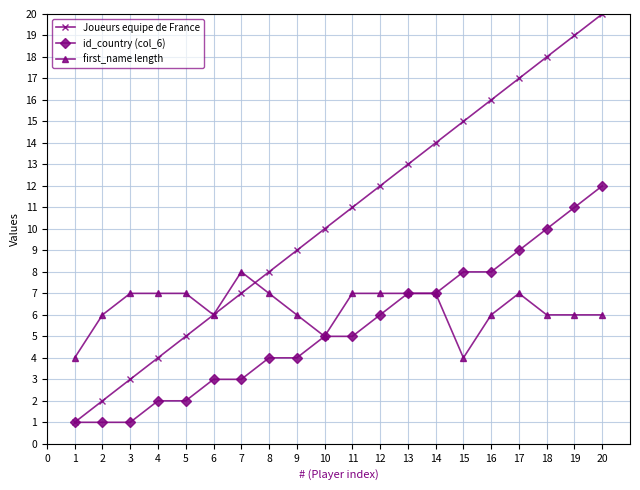

Reading left to right, transcribe all the data shown in this chart.

Joueurs equipe de France: 1	2	3	4	5	6	7	8	9	10	11	12	13	14	15	16	17	18	19	20
id_country (col_6): 1	1	1	2	2	3	3	4	4	5	5	6	7	7	8	8	9	10	11	12
first_name length: 4	6	7	7	7	6	8	7	6	5	7	7	7	7	4	6	7	6	6	6